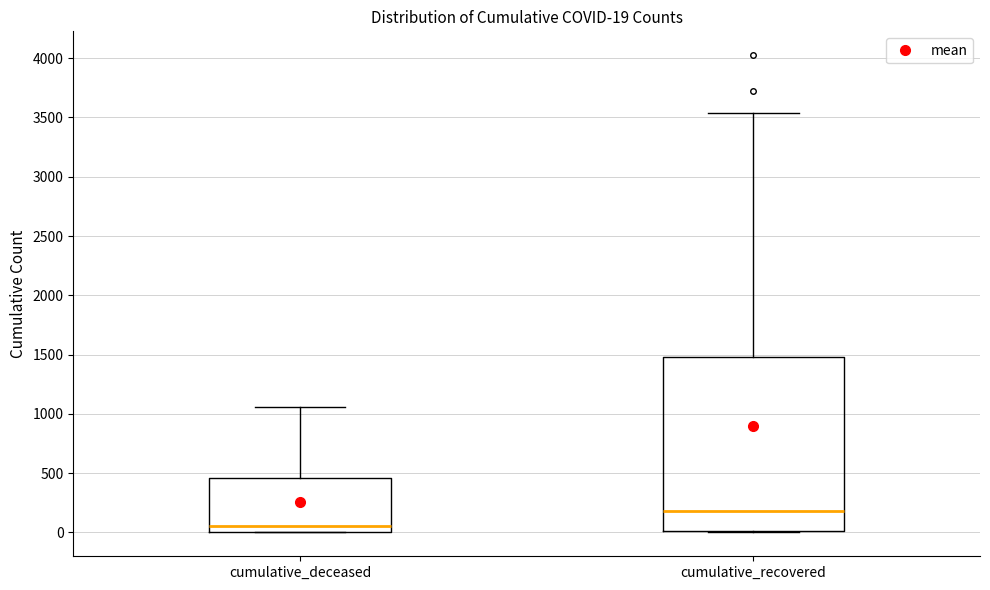

Which box's median line is the lowest?

cumulative_deceased